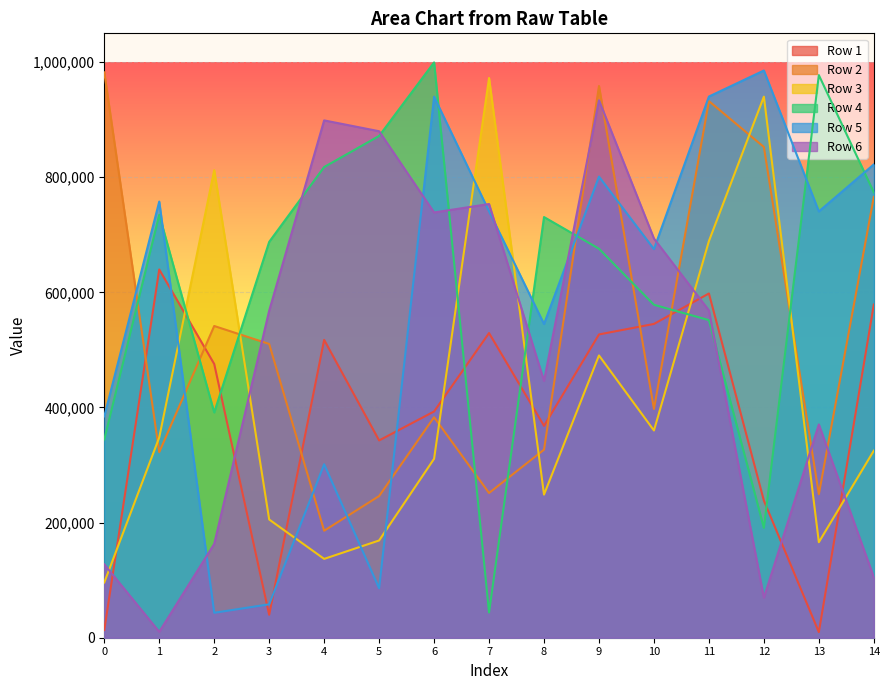

What are all the series names shown in the legend?

Row 1, Row 2, Row 3, Row 4, Row 5, Row 6